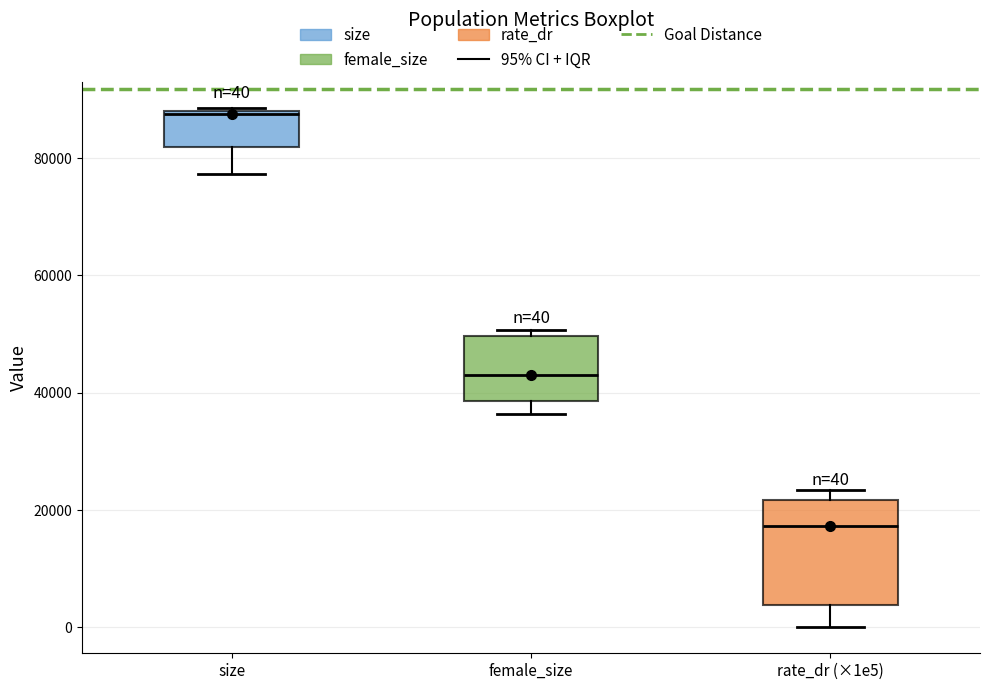

Comparing the boxes themselves (not the whiskers), which one is the tallest?

rate_dr (×1e5)